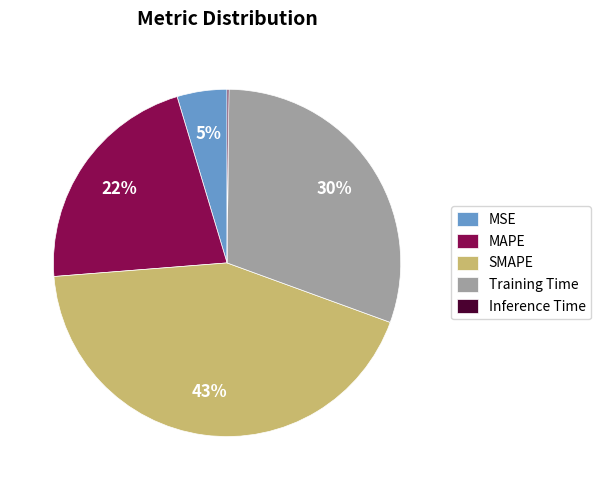

To the nearest percent, what percentage of the pie is MSE?

5%